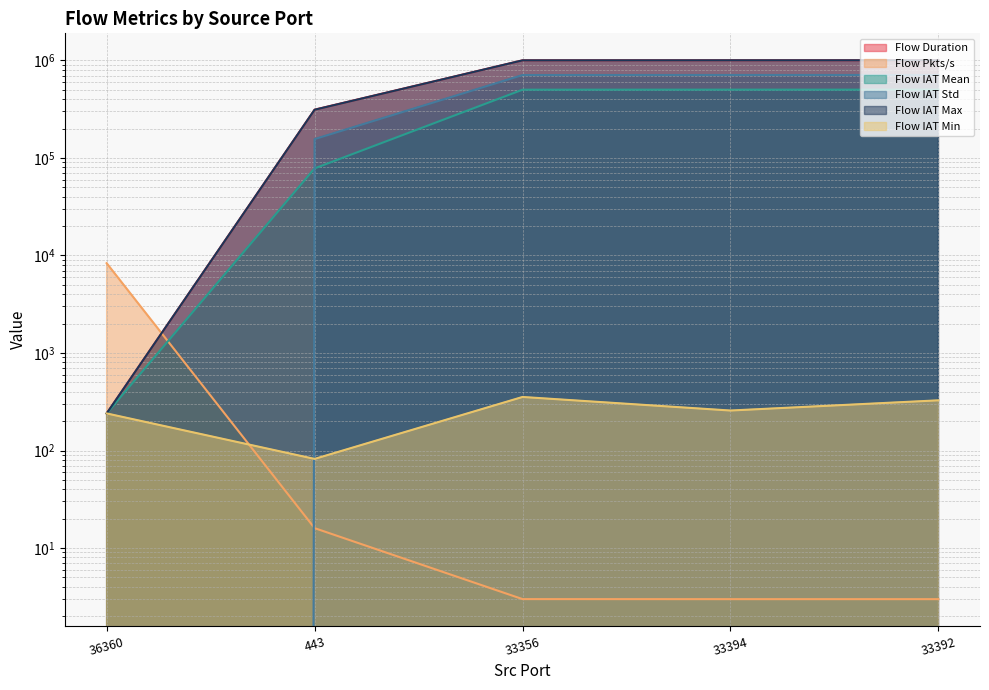

What is the value of the Flow Duration point at the 4th from the left?

1003088.0